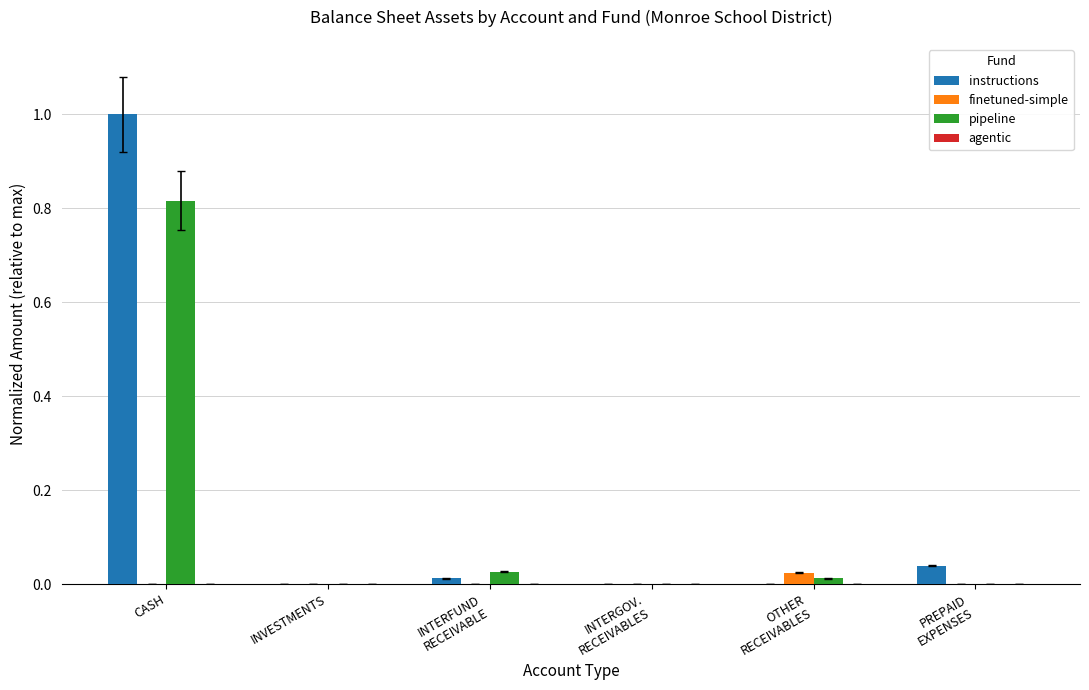

How many data points does each series have?

6